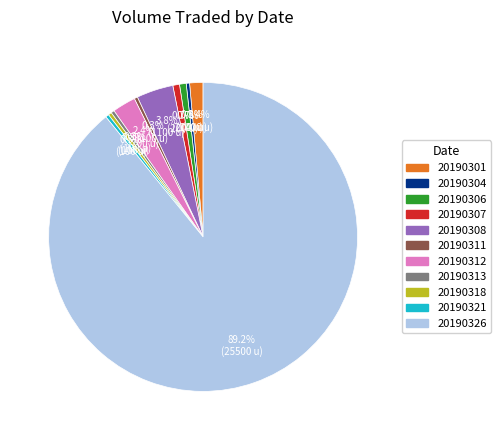

To the nearest percent, what percentage of the pie is 20190306?

1%